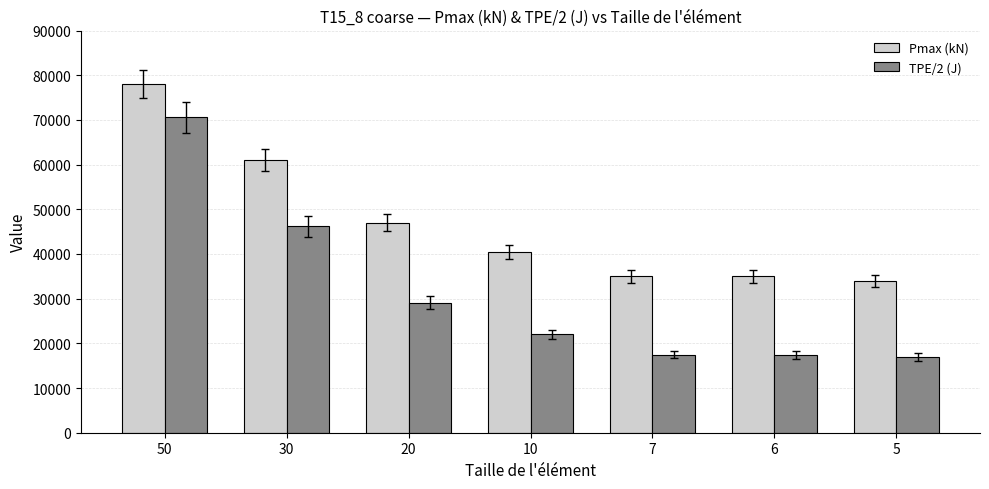

At which category is the sum across all series the highest?

50